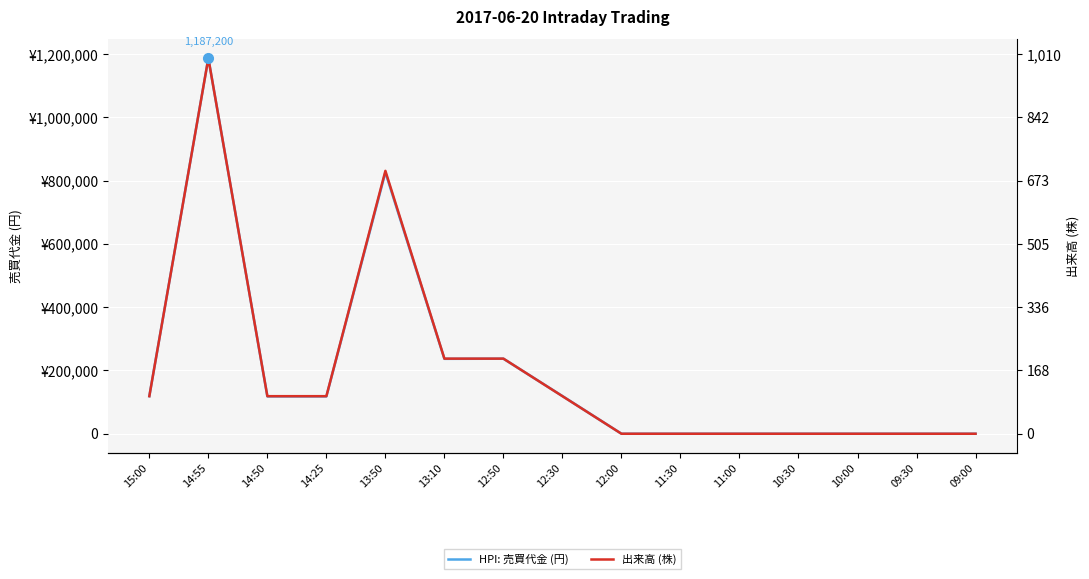

How many series are shown in this chart?

2